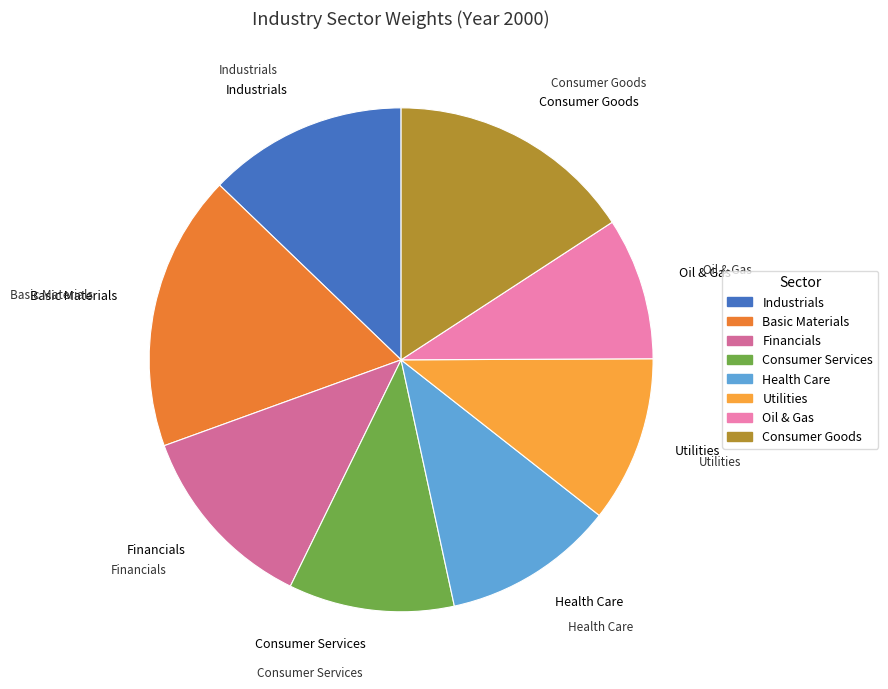

How many segments does this pie chart have?

8